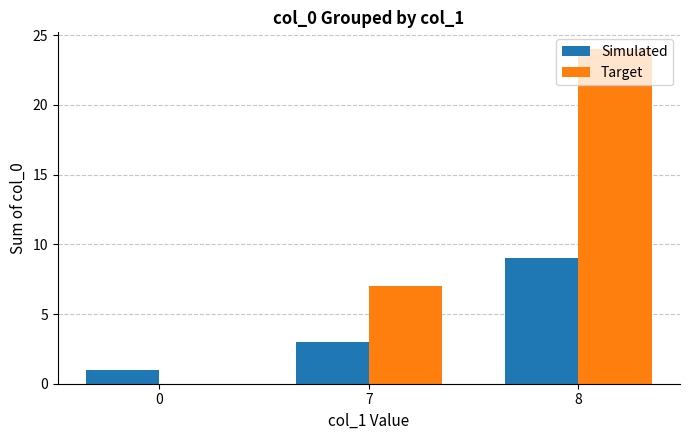

What is the average value of the Simulated series?

4